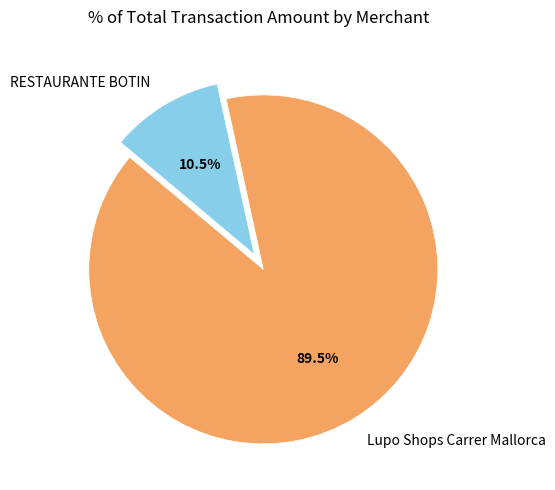

To the nearest percent, what is the average slice percentage?

50%